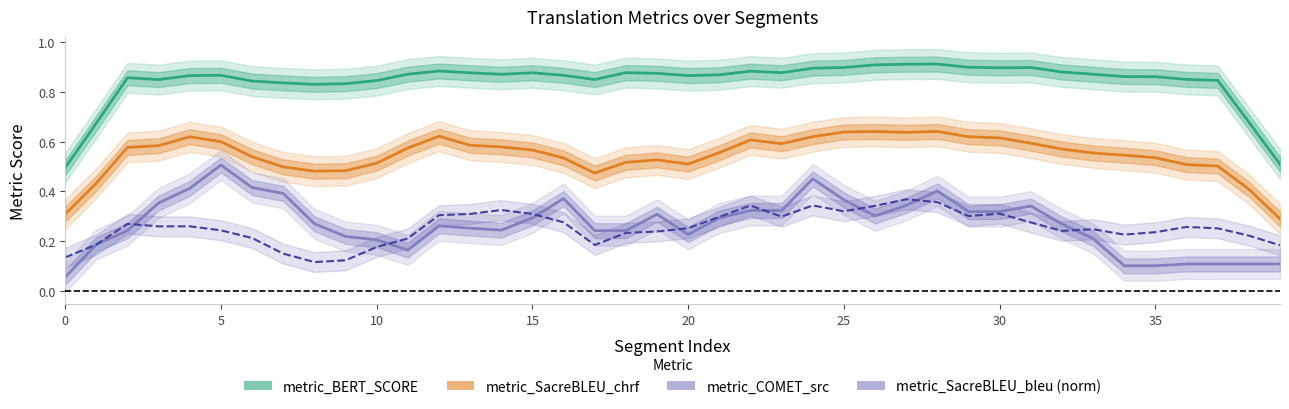

What is the minimum value for metric_COMET_src?

0.1